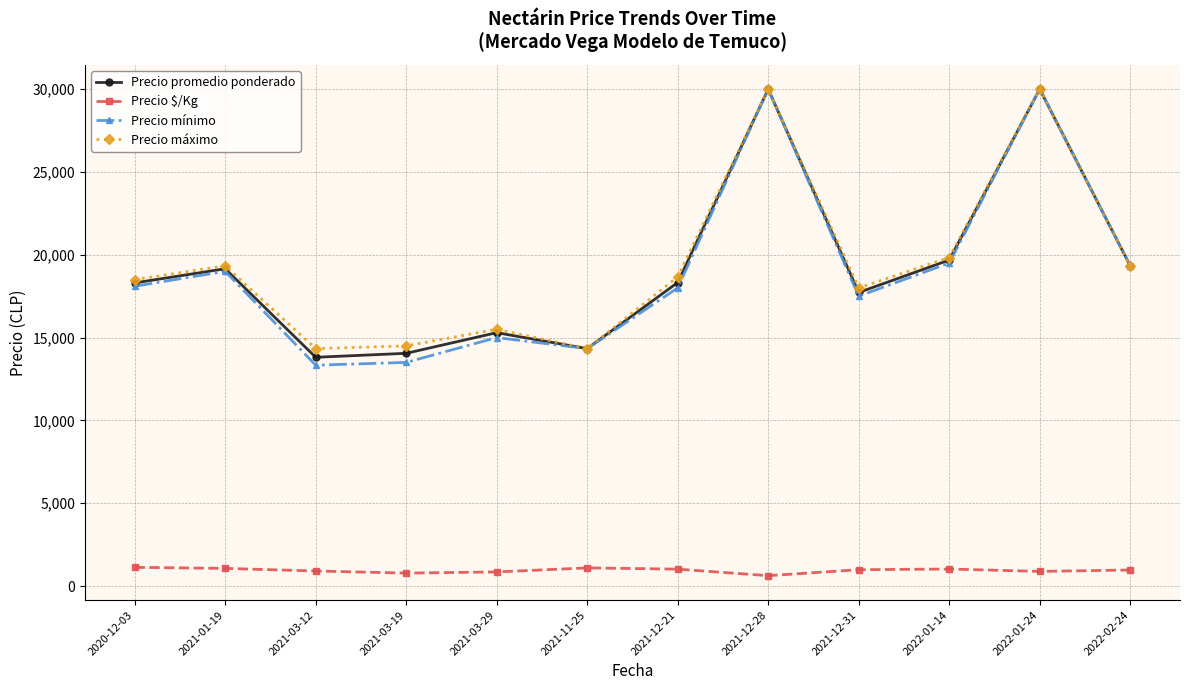

True or false: Precio $/Kg has more than 0 points higher than both neighbors.

True